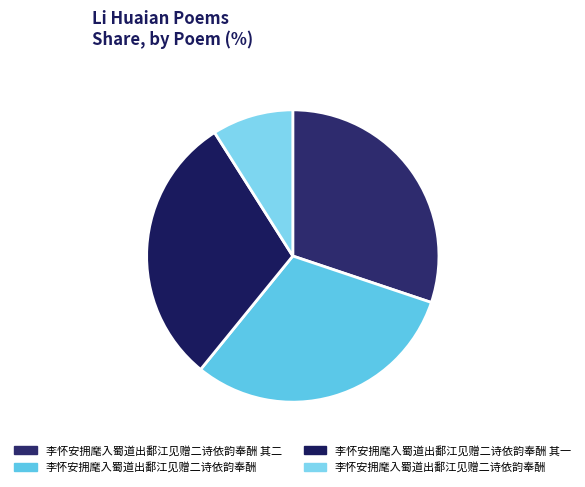

Is there any slice that represents more than half of the pie?

No